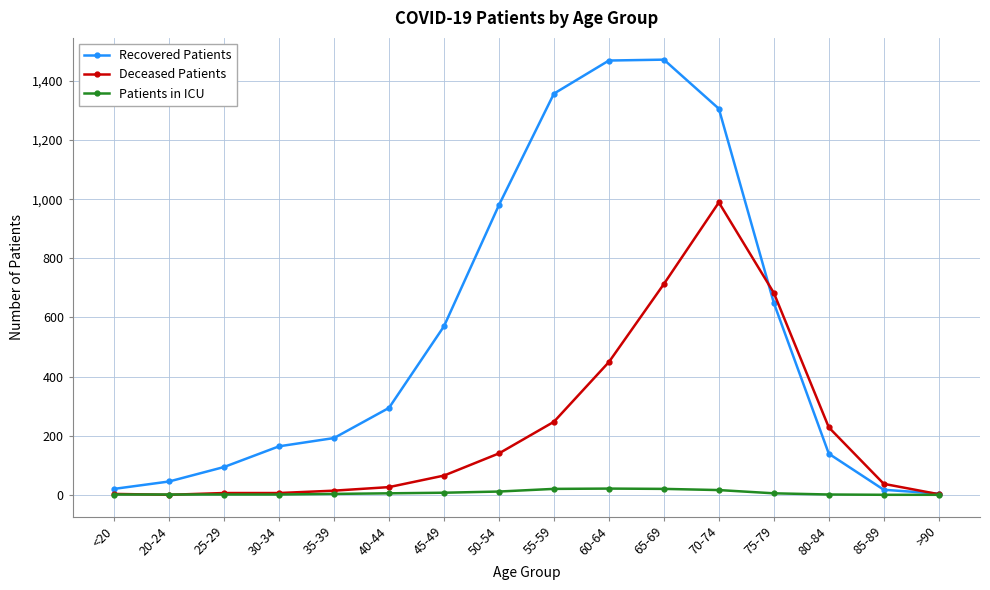

Which series has the widest spread of values?

Recovered Patients